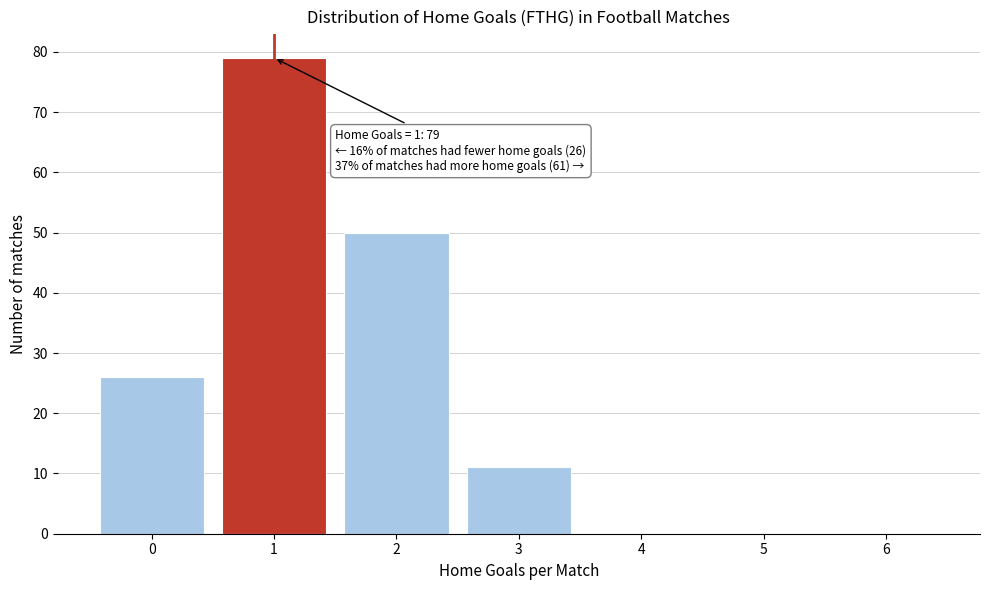

Reading left to right, extract all data points from this chart.

0=26	1=79	2=50	3=11	4=0	5=0	6=0